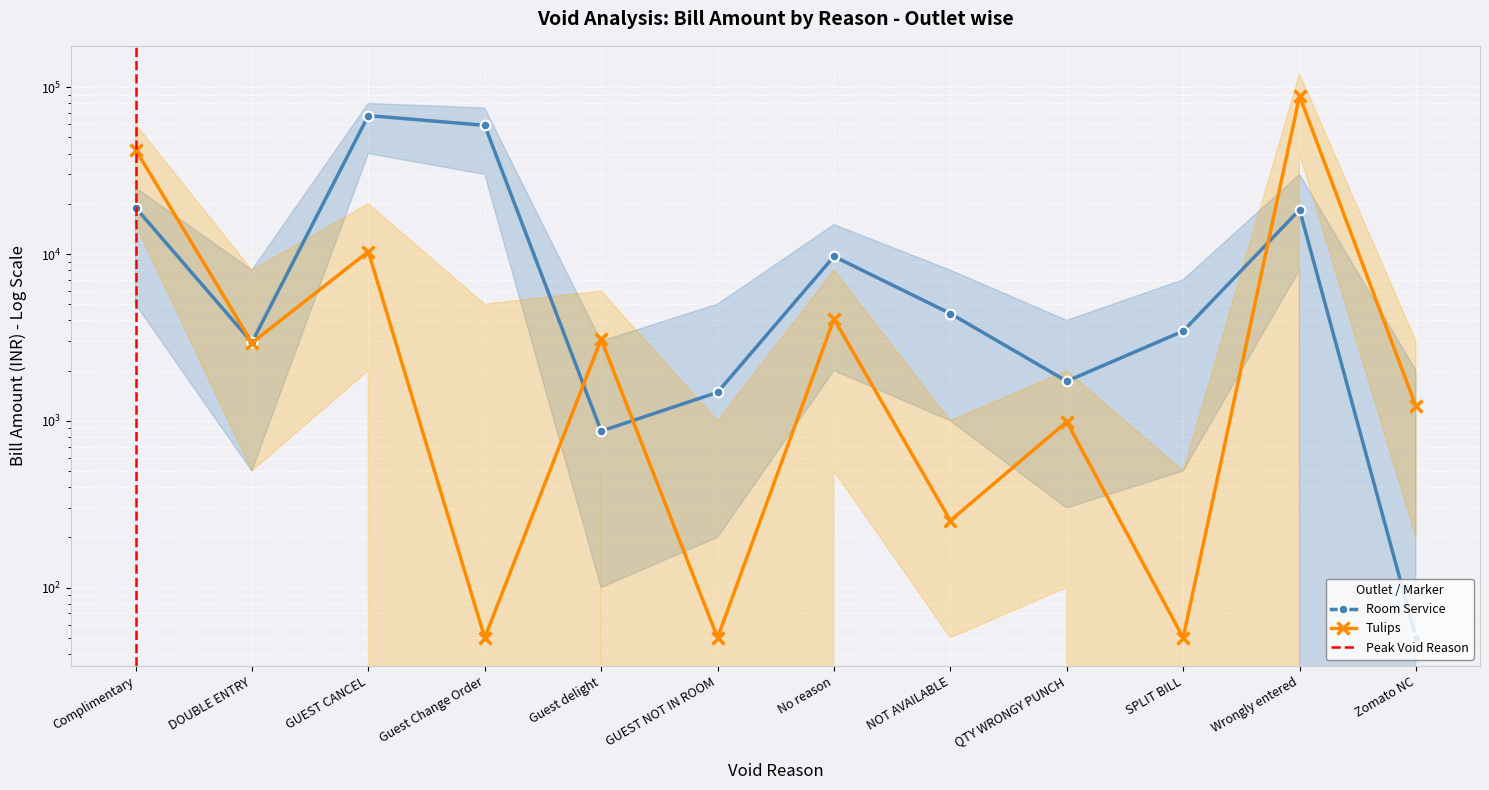

List the series in order of their peak value, highest first.

Tulips, Room Service